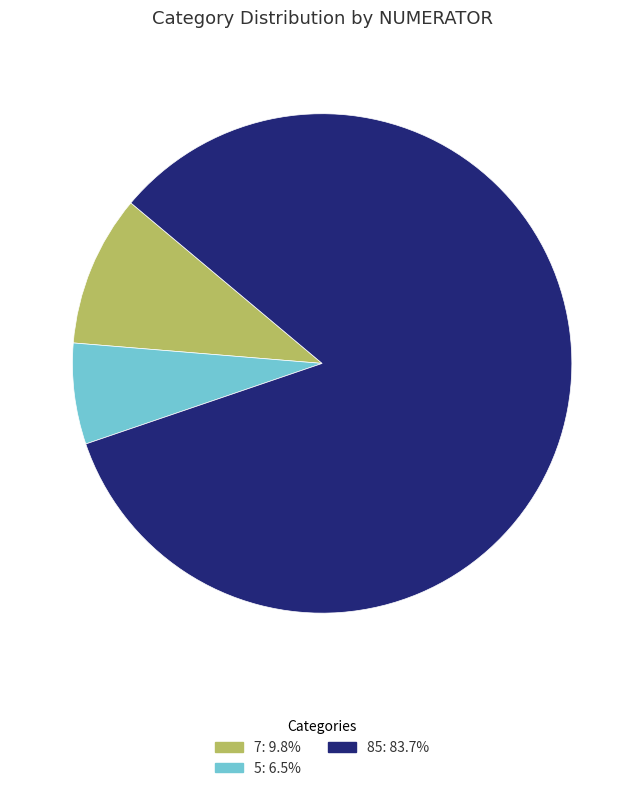

Is the sum of 7: 9.8% and 85: 83.7% greater than half?

Yes